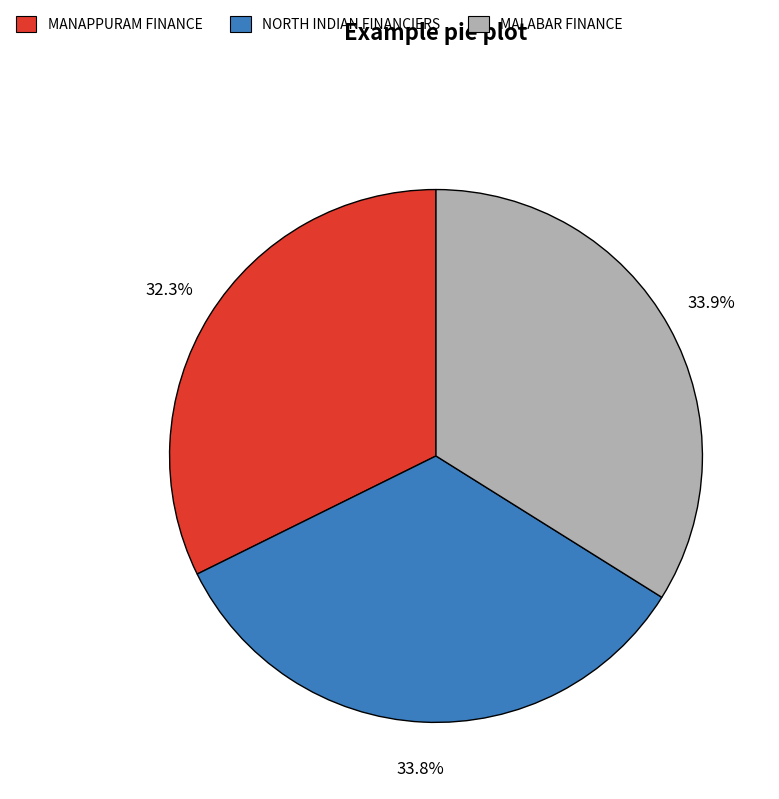

What is the ratio of the value at MANAPPURAM FINANCE to the value at NORTH INDIAN FINANCIERS?

1.0